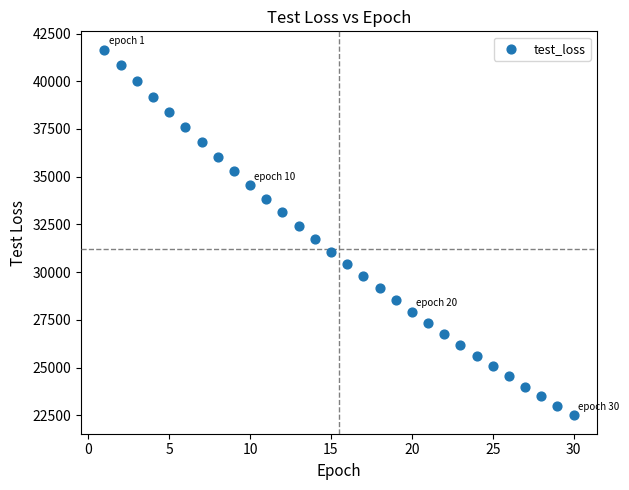

What is the range of Y values (max minus min)?

19162.3